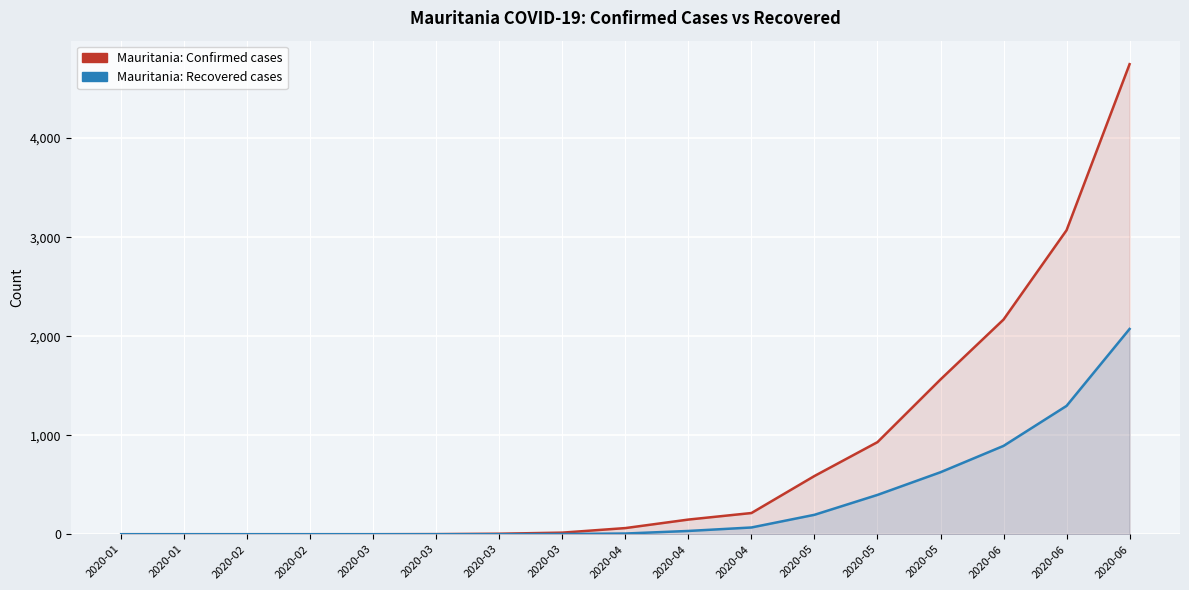

The recovered series shows -1226 at 2020-02. True or false?

False